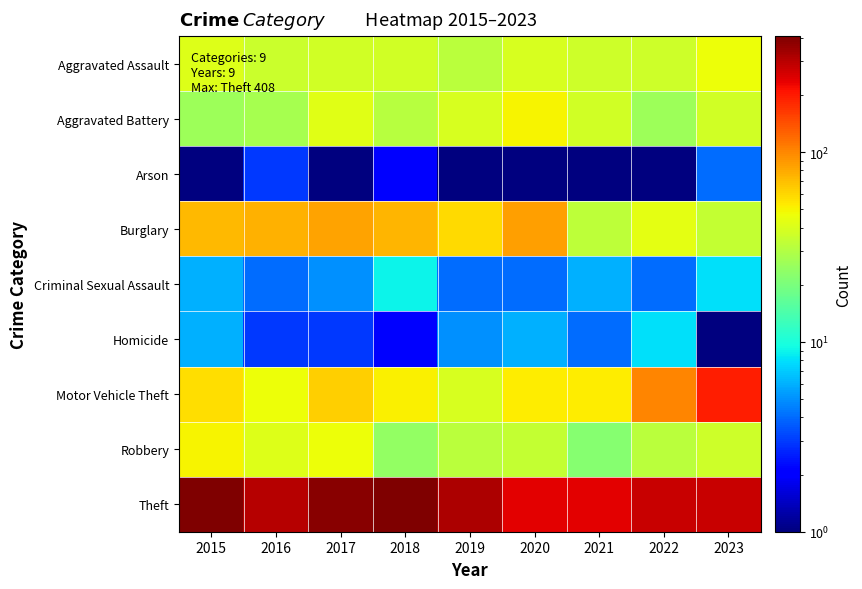

At how many categories does at least one series exceed 302?

4